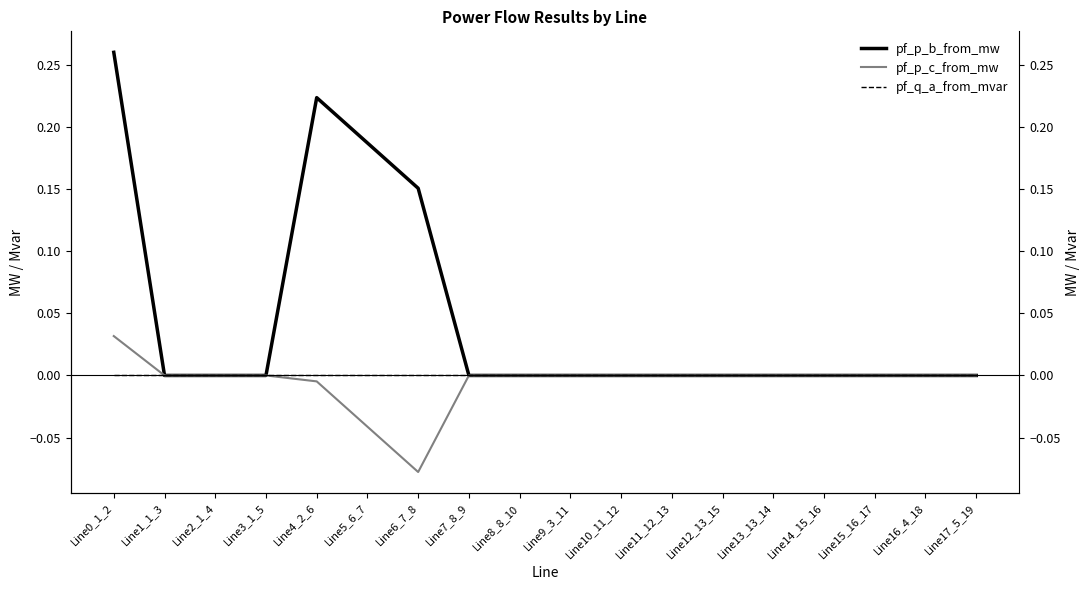

How many lines are shown in the chart?

3